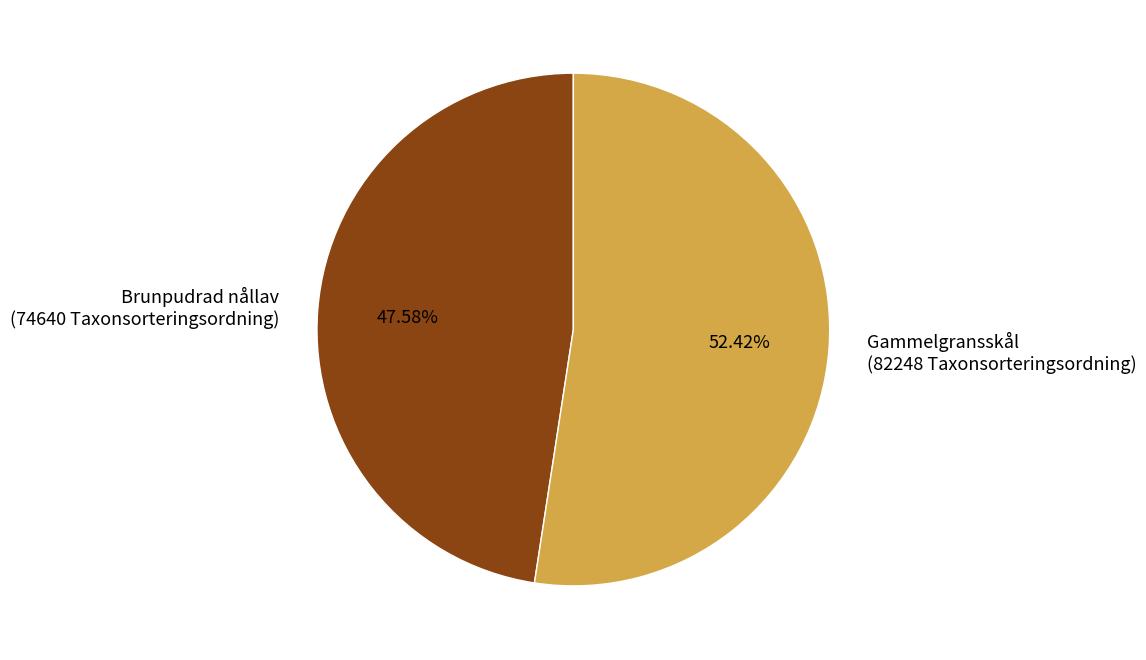

Which slice is the largest?

Gammelgransskål (82248 Taxonsorteringsordning)